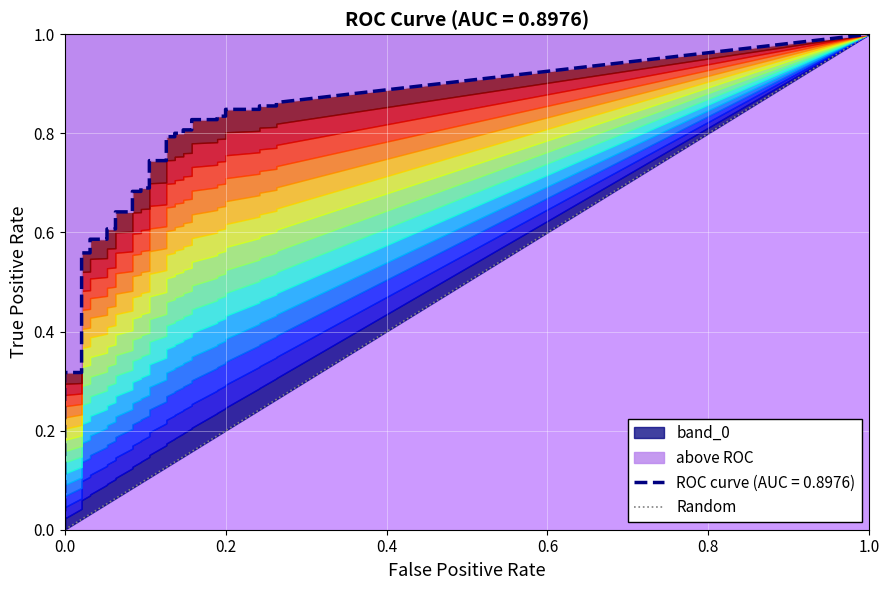

What is the sum of all values?

1